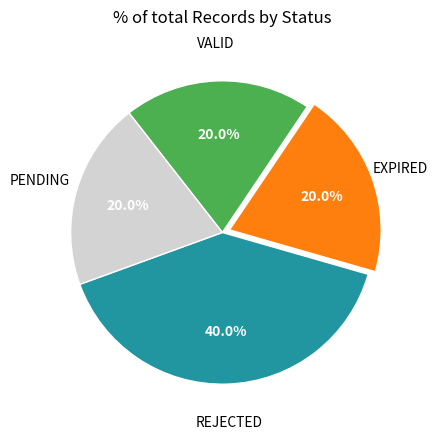

To the nearest percent, what is the average slice percentage?

25%